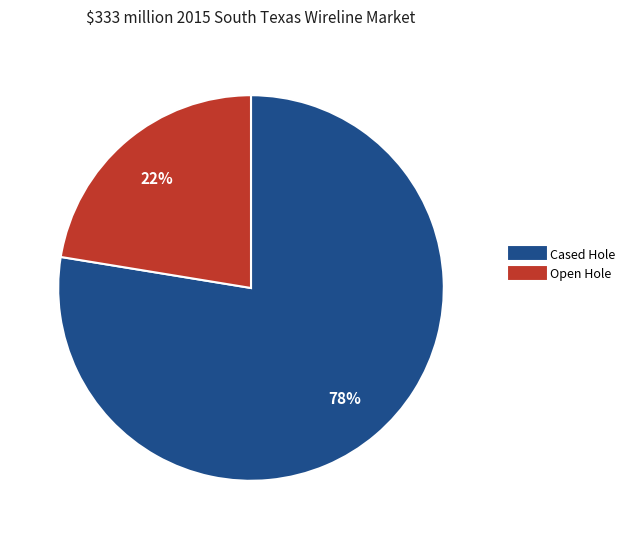

Is there a majority slice in this chart?

Yes